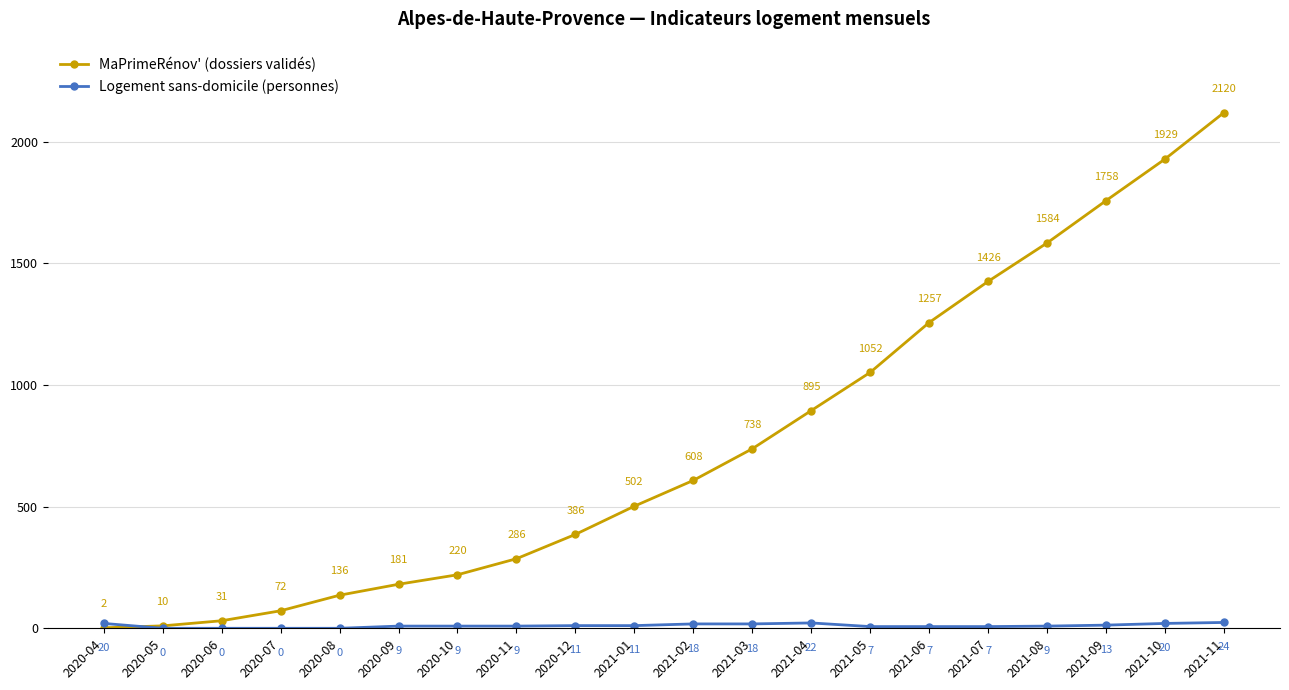

What is the average value of the Logement sans-domicile (personnes) series?

11